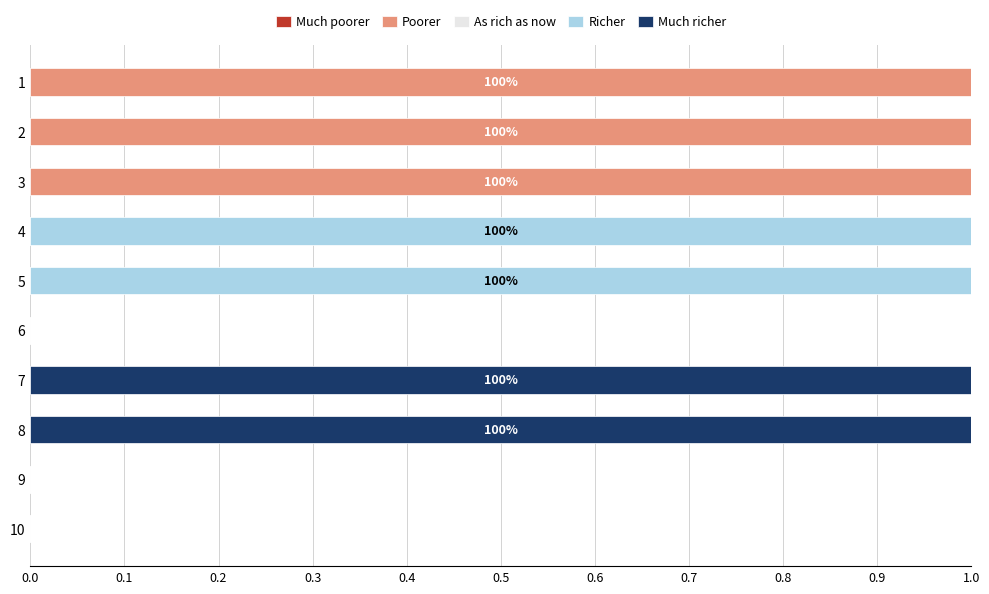

Is it true that Poorer equals 1 at 1?

True